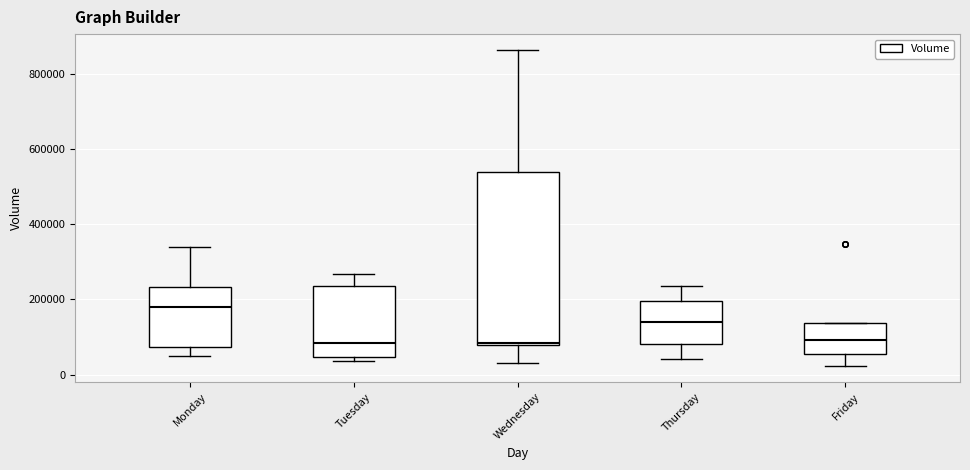

Which box is the tallest, from its lower edge to its upper edge?

Wednesday